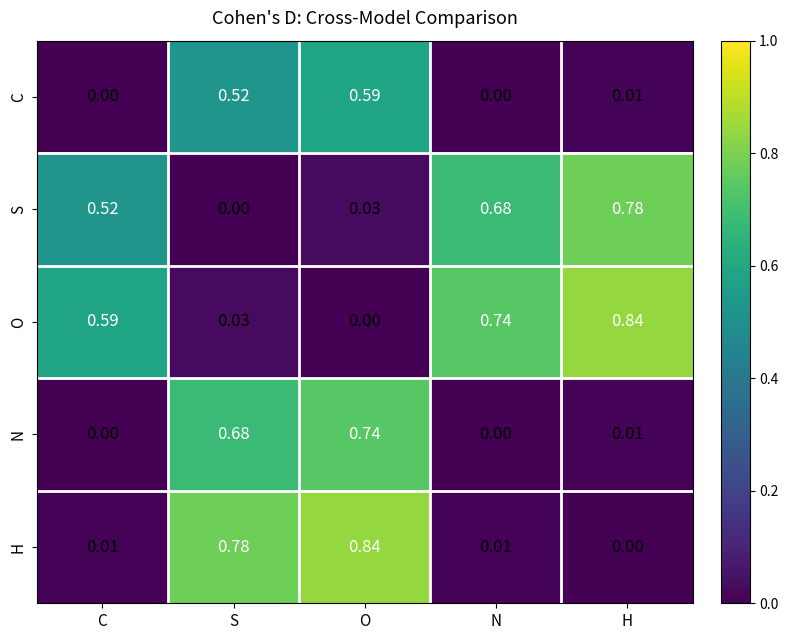

What is the total value across all series at N?

1.4